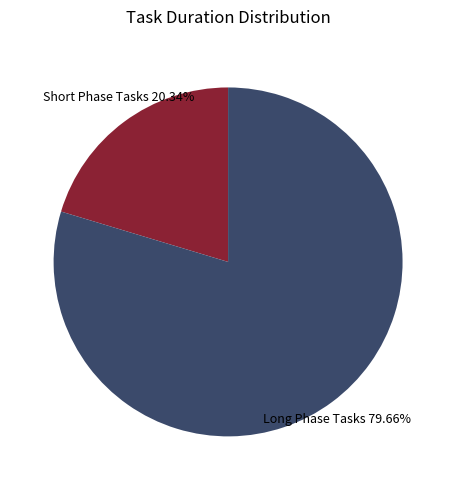

Count the number of slices in the pie.

2